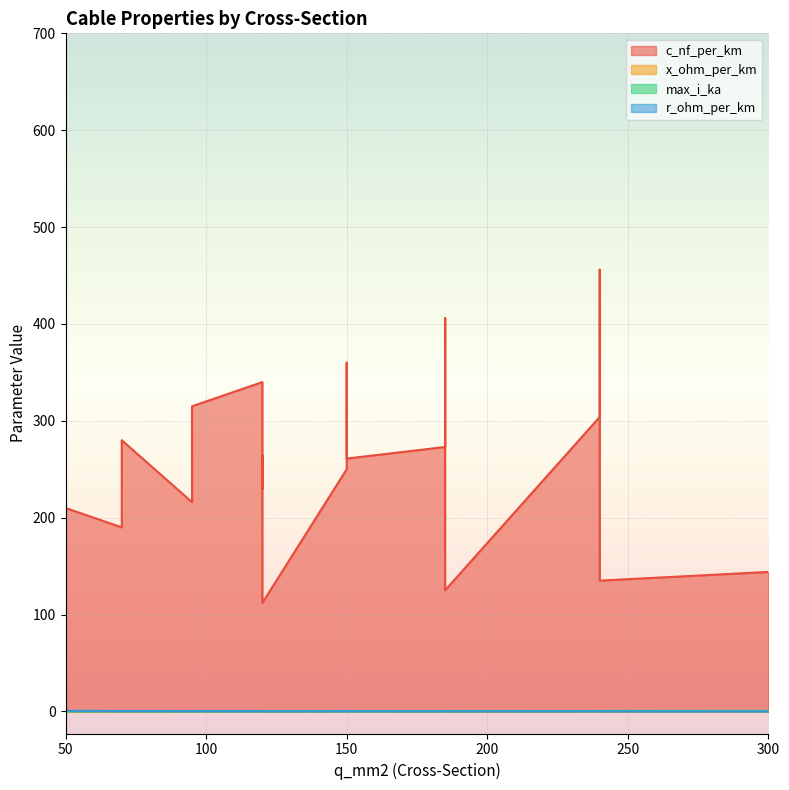

What is the label of the 11th point from the left?

120